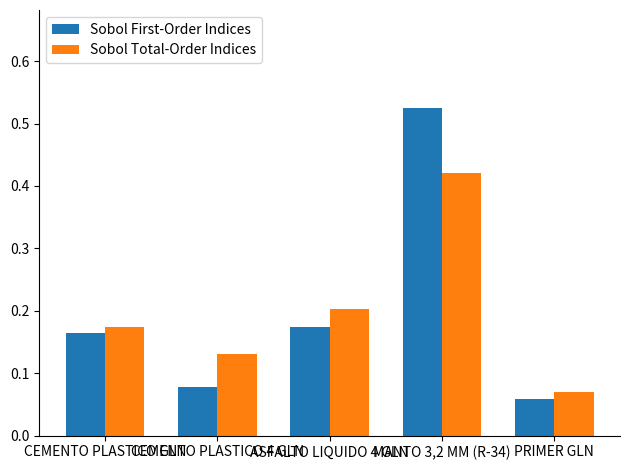

What is the label of the 2nd bar from the left?

CEMENTO PLASTICO 4 GLN